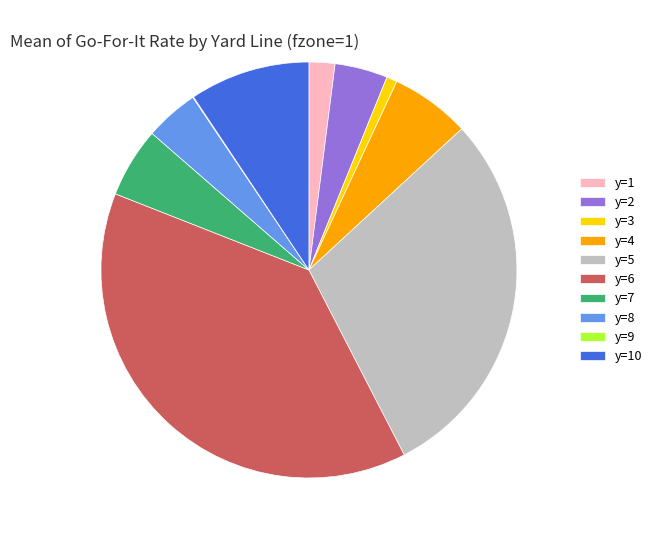

Is y=7 the majority of the pie?

No